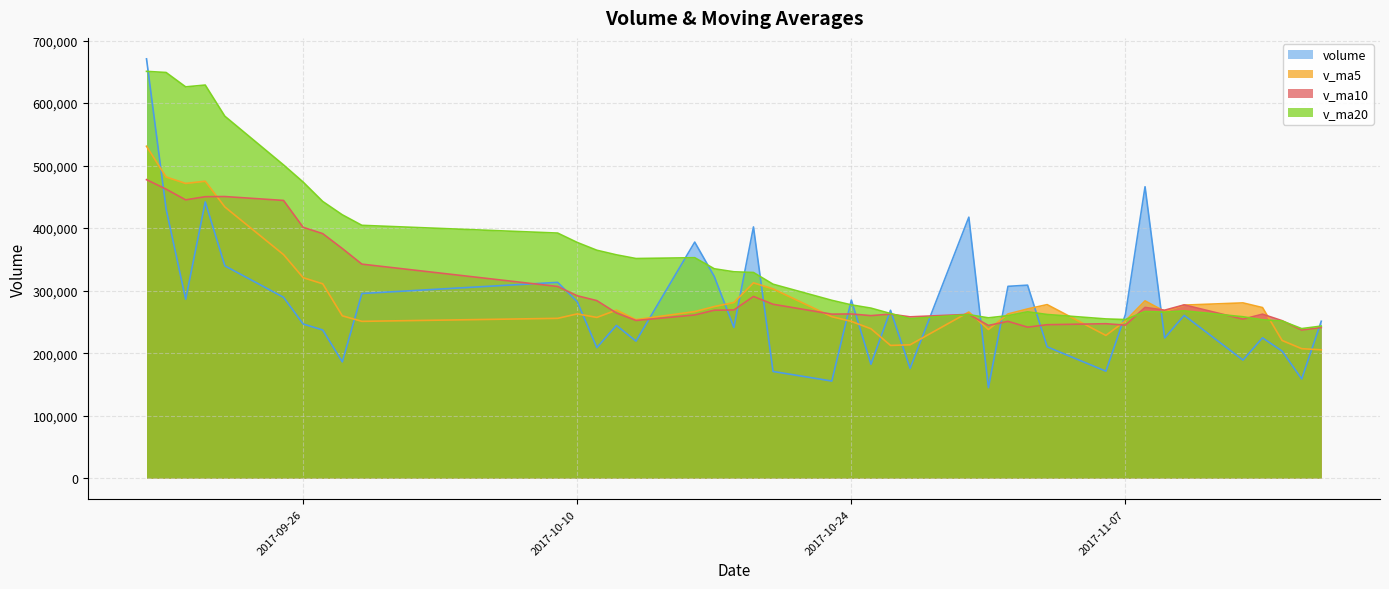

Reading left to right, list all the values displayed in this chart.

volume: 2017-09-18=670659.1	2017-09-19=430679.4	2017-09-20=286158.4	2017-09-21=441867.2	2017-09-22=339644.2	2017-09-25=289284.3	2017-09-26=246608.0	2017-09-27=236994.6	2017-09-28=186072.7	2017-09-29=295376.8	2017-10-09=313210.8	2017-10-10=282215.4	2017-10-11=208855.7	2017-10-12=244320.5	2017-10-13=219235.3	2017-10-16=377566.4	2017-10-17=322588.0	2017-10-18=241109.5	2017-10-19=401849.5	2017-10-20=170699.6	2017-10-23=155371.9	2017-10-24=284897.9	2017-10-25=182261.5	2017-10-26=268527.5	2017-10-27=175683.1	2017-10-30=417449.9	2017-10-31=144888.1	2017-11-01=306824.2	2017-11-02=308719.9	2017-11-03=210107.1	2017-11-06=171161.4	2017-11-07=261958.9	2017-11-08=466119.4	2017-11-09=224357.2	2017-11-10=260439.3	2017-11-13=188942.6	2017-11-14=224489.4	2017-11-15=203252.8	2017-11-16=158736.3	2017-11-17=251024.5
v_ma5: 2017-09-18=530889.6	2017-09-19=481733.7	2017-09-20=471419.8	2017-09-21=474968.7	2017-09-22=433801.6	2017-09-25=357526.7	2017-09-26=320712.4	2017-09-27=310879.7	2017-09-28=259720.8	2017-09-29=250867.3	2017-10-09=255652.6	2017-10-10=262774.1	2017-10-11=257146.3	2017-10-12=268795.8	2017-10-13=253567.5	2017-10-16=266438.7	2017-10-17=274513.2	2017-10-18=280964.0	2017-10-19=312469.8	2017-10-20=302762.6	2017-10-23=258323.7	2017-10-24=250785.7	2017-10-25=239016.1	2017-10-26=212351.7	2017-10-27=213348.4	2017-10-30=265764.0	2017-10-31=237762.0	2017-11-01=262674.5	2017-11-02=270713.0	2017-11-03=277597.8	2017-11-06=228340.1	2017-11-07=251754.3	2017-11-08=283613.3	2017-11-09=266740.8	2017-11-10=276807.2	2017-11-13=280363.5	2017-11-14=272869.6	2017-11-15=220296.2	2017-11-16=207172.1	2017-11-17=205289.1
v_ma10: 2017-09-18=477462.7	2017-09-19=462289.2	2017-09-20=445143.3	2017-09-21=450190.3	2017-09-22=450428.7	2017-09-25=444208.2	2017-09-26=401223.1	2017-09-27=391149.7	2017-09-28=367344.7	2017-09-29=342334.5	2017-10-09=306589.6	2017-10-10=291743.2	2017-10-11=284013.0	2017-10-12=264258.3	2017-10-13=252217.4	2017-10-16=261045.6	2017-10-17=268643.6	2017-10-18=269055.1	2017-10-19=290632.8	2017-10-20=278165.1	2017-10-23=262381.2	2017-10-24=262649.4	2017-10-25=259990.0	2017-10-26=262410.7	2017-10-27=258055.5	2017-10-30=262043.8	2017-10-31=244273.9	2017-11-01=250845.3	2017-11-02=241532.4	2017-11-03=245473.1	2017-11-06=247052.0	2017-11-07=244758.1	2017-11-08=273143.9	2017-11-09=268726.9	2017-11-10=277202.5	2017-11-13=254351.8	2017-11-14=262311.9	2017-11-15=251954.8	2017-11-16=236956.4	2017-11-17=241048.2
v_ma20: 2017-09-18=650651.1	2017-09-19=648845.4	2017-09-20=625847.6	2017-09-21=628757.5	2017-09-22=578948.3	2017-09-25=500974.2	2017-09-26=473586.7	2017-09-27=442573.9	2017-09-28=421256.5	2017-09-29=404412.3	2017-10-09=392026.2	2017-10-10=377016.2	2017-10-11=364578.2	2017-10-12=357224.3	2017-10-13=351323.1	2017-10-16=352626.9	2017-10-17=334933.3	2017-10-18=330102.4	2017-10-19=328988.8	2017-10-20=310249.8	2017-10-23=284485.4	2017-10-24=277196.3	2017-10-25=272001.5	2017-10-26=263334.5	2017-10-27=255136.5	2017-10-30=261544.7	2017-10-31=256458.7	2017-11-01=259950.2	2017-11-02=266082.6	2017-11-03=261819.1	2017-11-06=254716.6	2017-11-07=253703.8	2017-11-08=266567.0	2017-11-09=265568.8	2017-11-10=267629.0	2017-11-13=258197.8	2017-11-14=253292.9	2017-11-15=251400.0	2017-11-16=239244.4	2017-11-17=243260.6